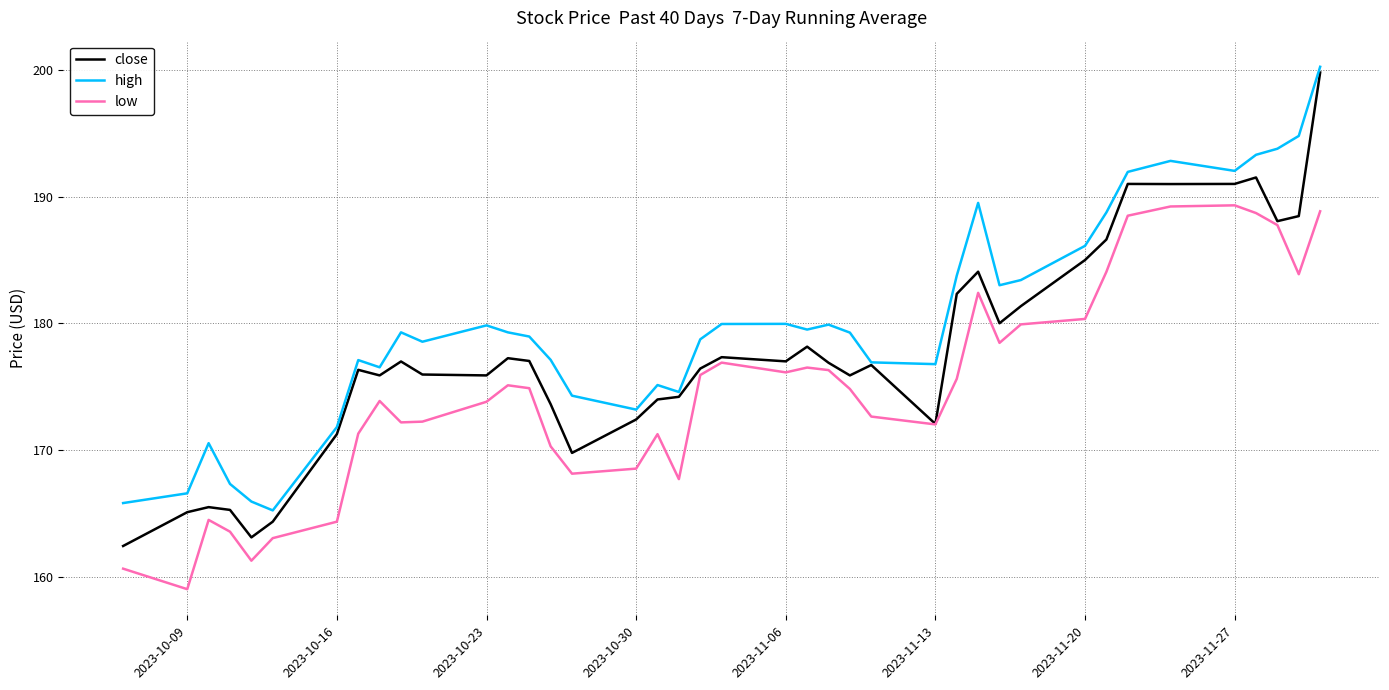

True or false: low and high cross at least once.

False